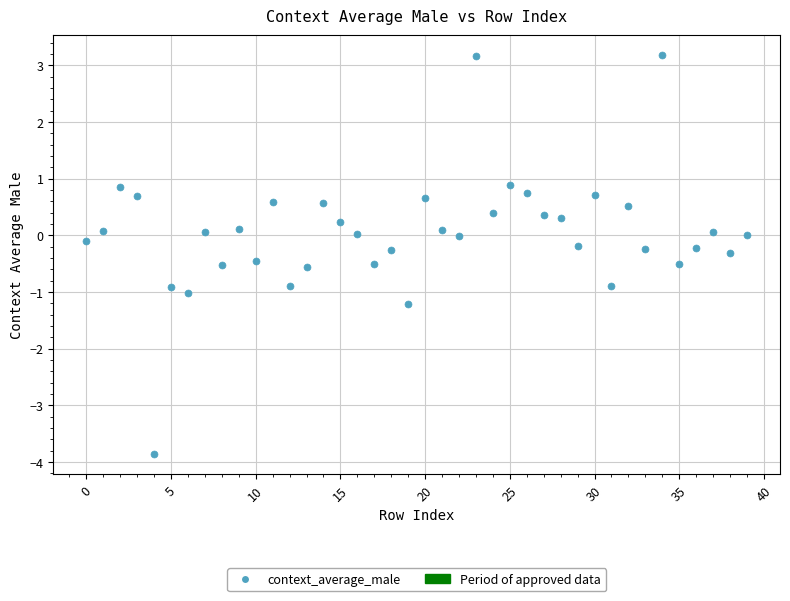

How many points are shown in the scatter plot?

40